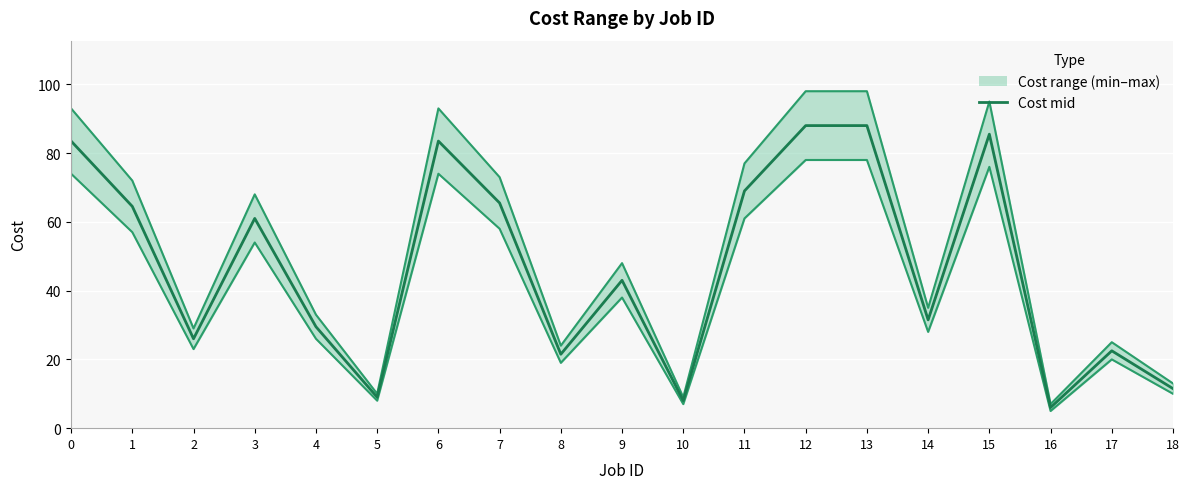

Where is Cost mid nearest to the value 47?

9